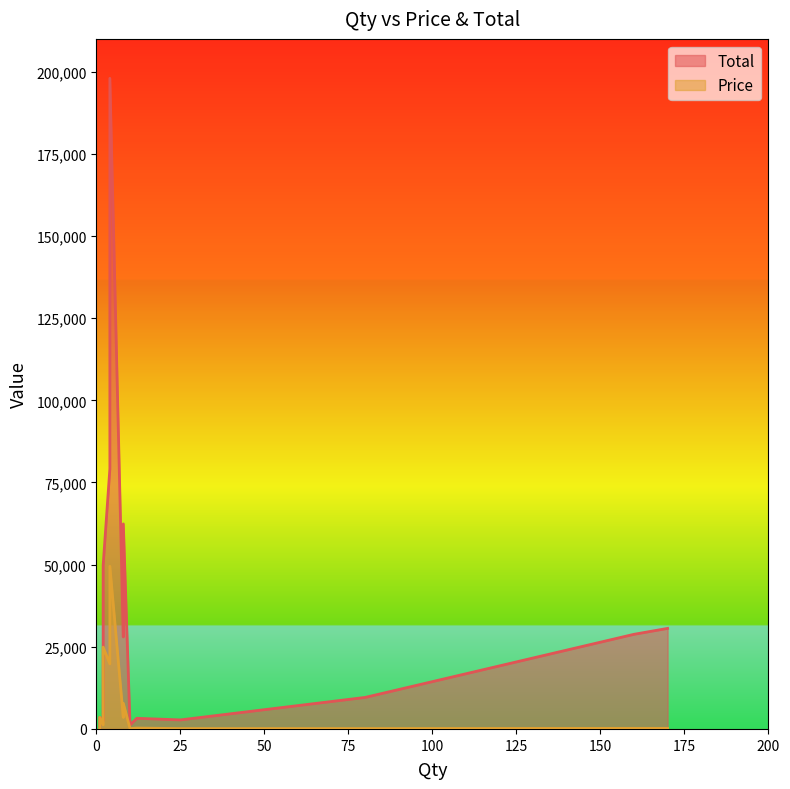

At which category does Price reach its first local peak?

2